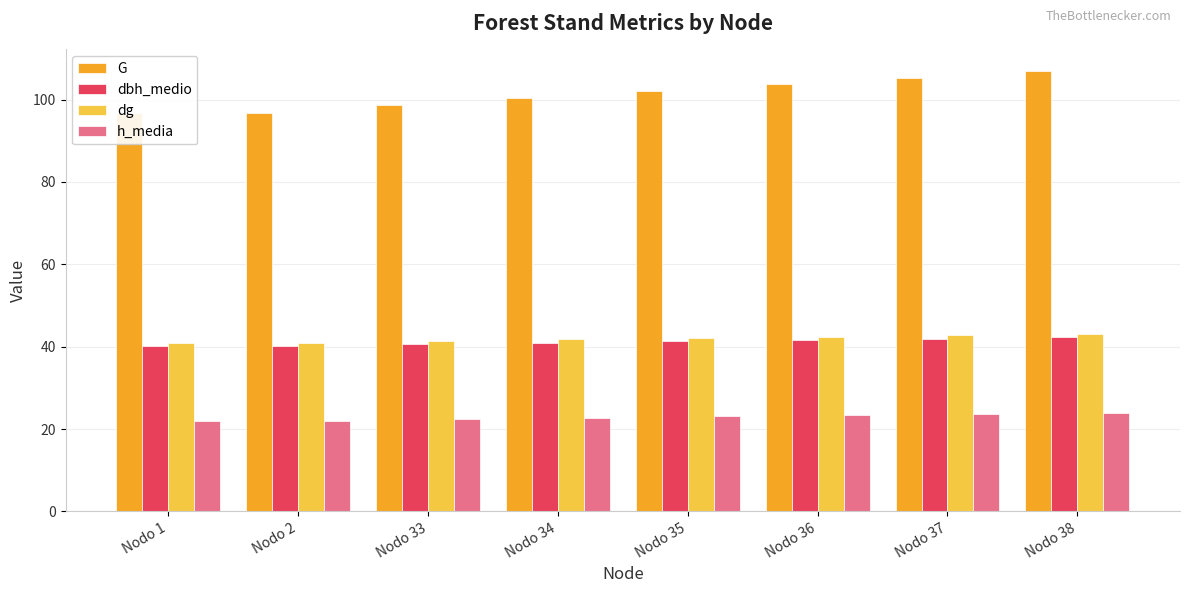

Is the value of dg at Nodo 34 greater than the value of dbh_medio at Nodo 37?

No